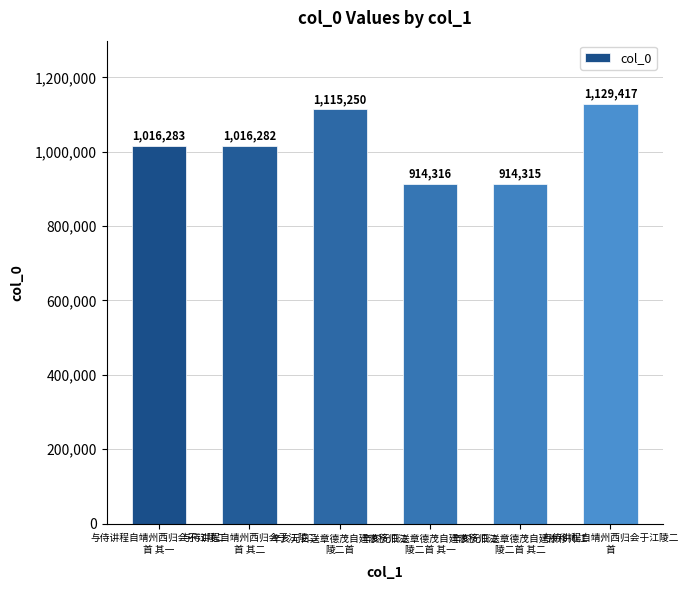

What is the difference between the second highest and minimum values?

200935